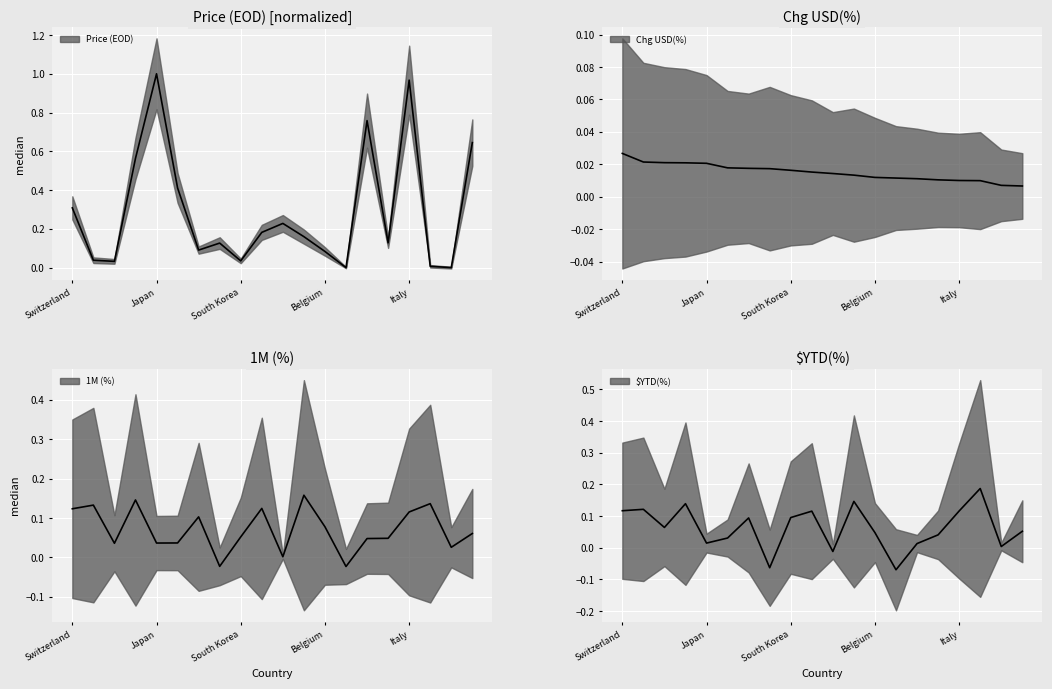

Where is the first local minimum for Price (EOD)?

Israel